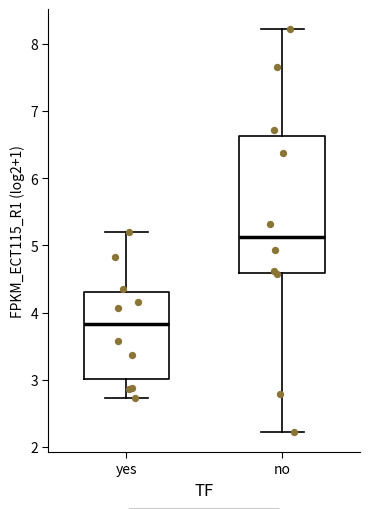

Which box's median line is the highest?

no